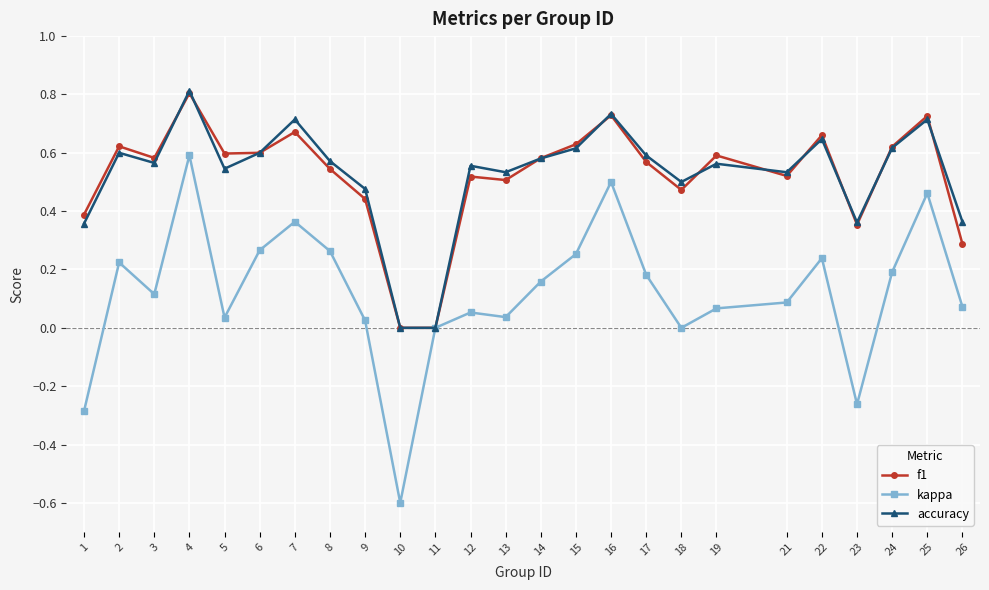

At which category is the sum across all series the highest?

4